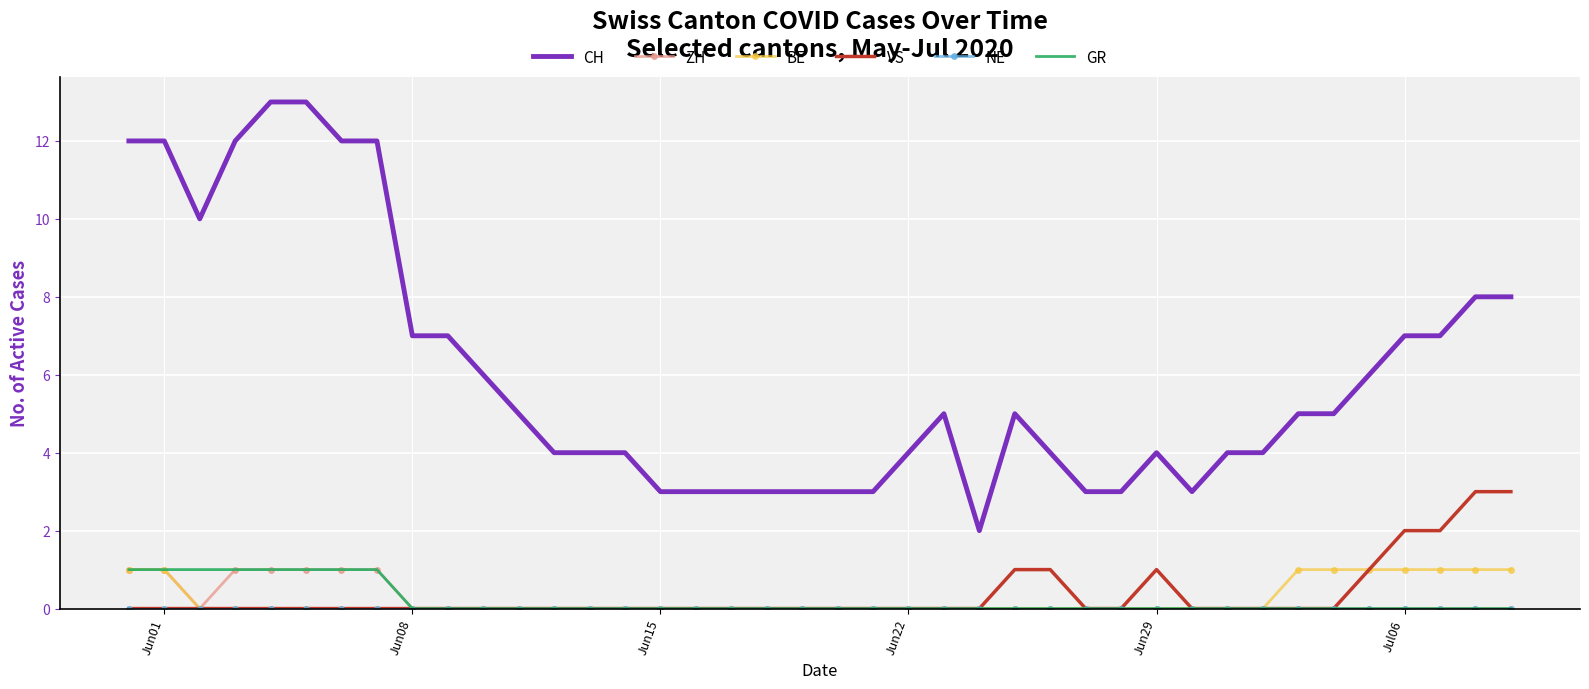

What is the greatest value displayed?

13